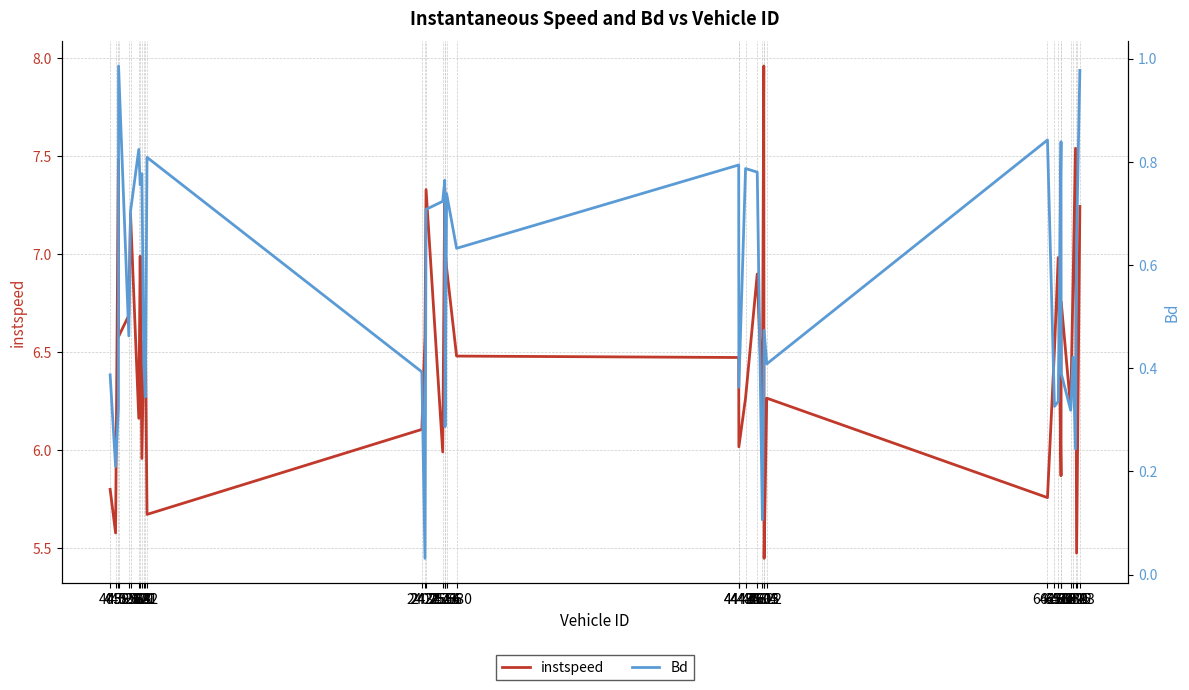

At which category does the chart reach its minimum across all series?

2427